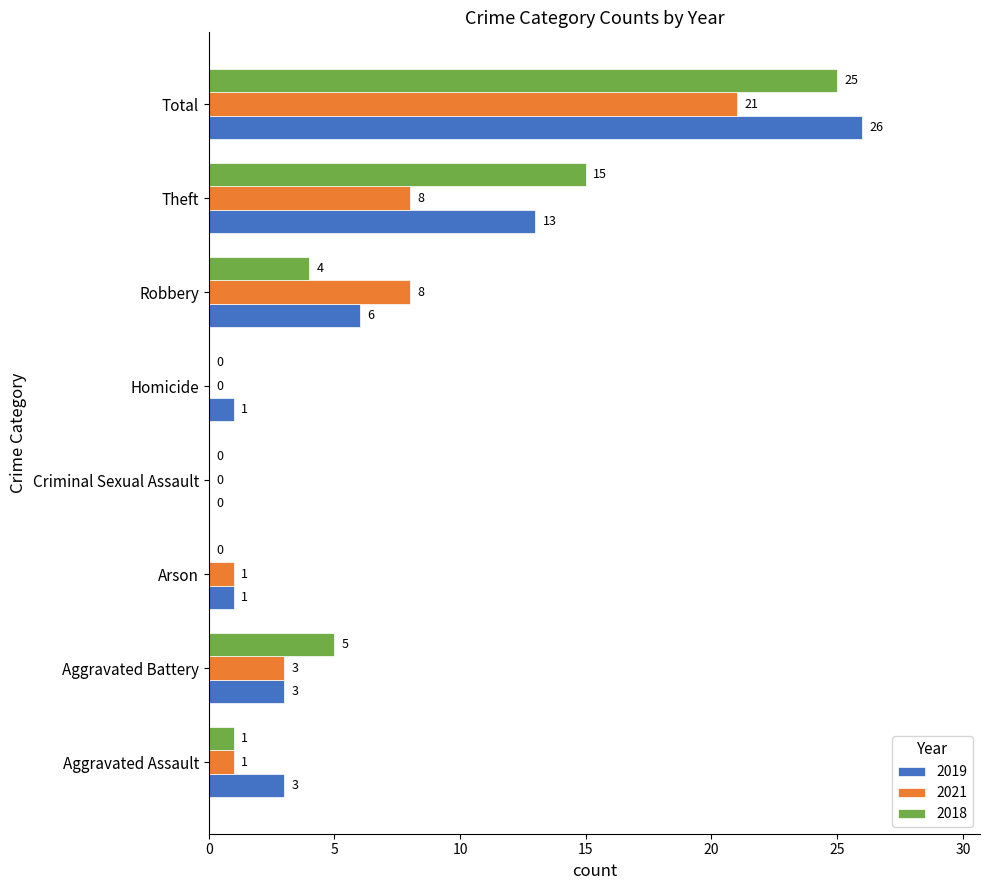

Between Homicide and Theft, which series saw the biggest shift?

2018